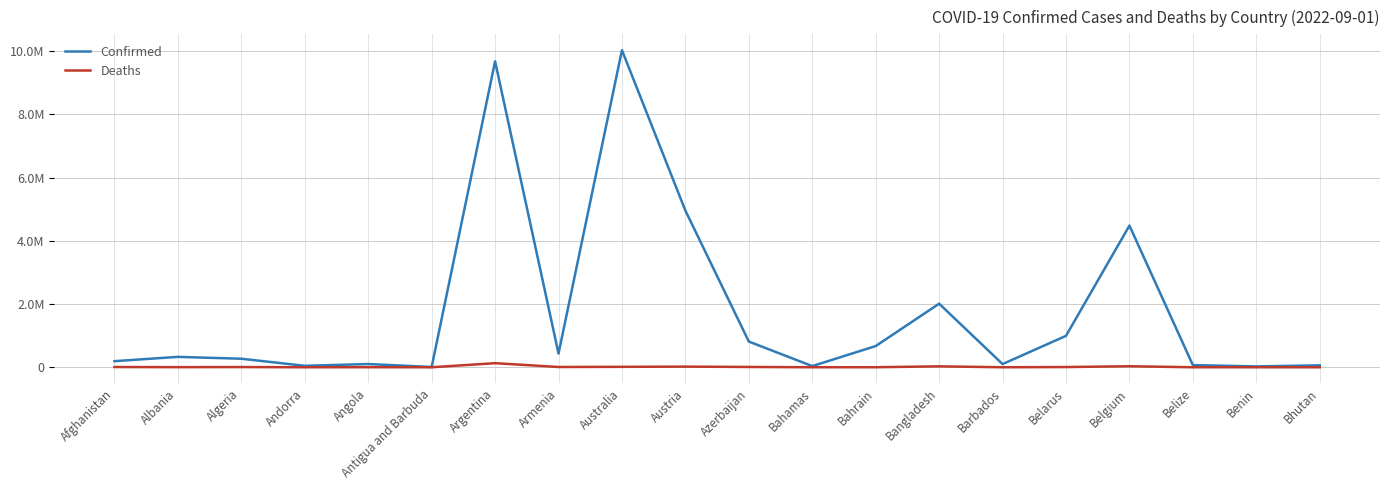

What are all the series names shown in the legend?

Confirmed, Deaths